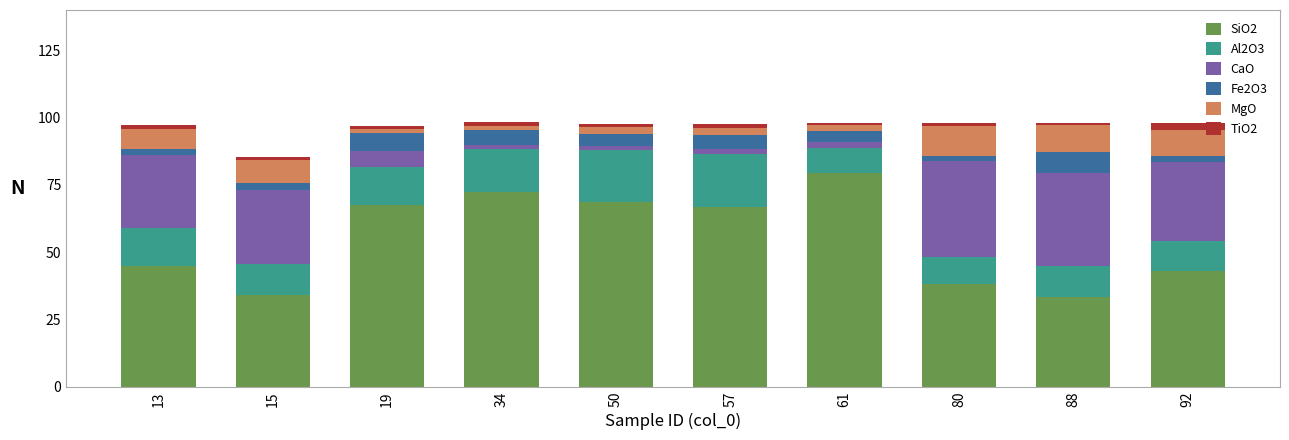

What are all the series names shown in the legend?

SiO2, Al2O3, CaO, Fe2O3, MgO, TiO2